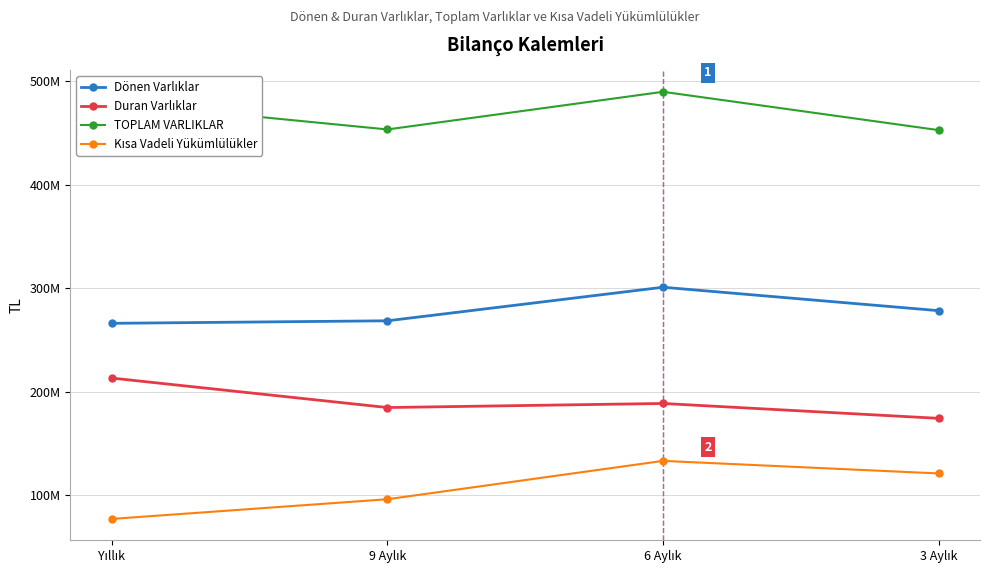

Reading left to right, what are all the values shown in this chart?

Dönen Varlıklar: Yıllık=266203497	9 Aylık=268639292	6 Aylık=301064547	3 Aylık=278428097
Duran Varlıklar: Yıllık=213306996	9 Aylık=184850967	6 Aylık=188787858	3 Aylık=174408465
TOPLAM VARLIKLAR: Yıllık=479510493	9 Aylık=453490259	6 Aylık=489852405	3 Aylık=452836562
Kısa Vadeli Yükümlülükler: Yıllık=77254206	9 Aylık=96271448	6 Aylık=133327731	3 Aylık=121170873